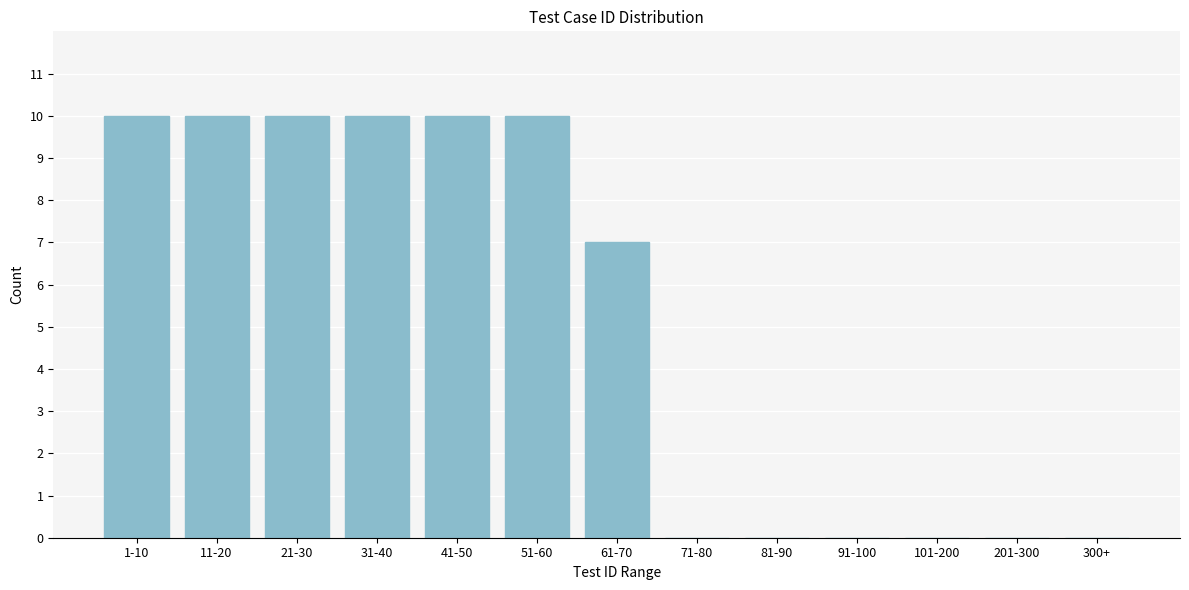

Reading left to right, transcribe all the data shown in this chart.

1-10=10	11-20=10	21-30=10	31-40=10	41-50=10	51-60=10	61-70=7	71-80=0	81-90=0	91-100=0	101-200=0	201-300=0	300+=0